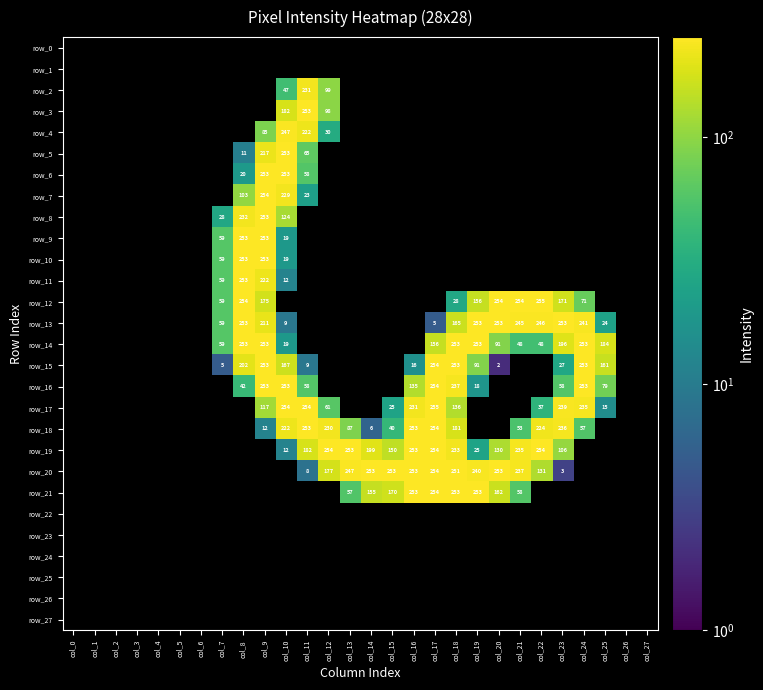

What is the difference between the highest and lowest values at col_17?

255